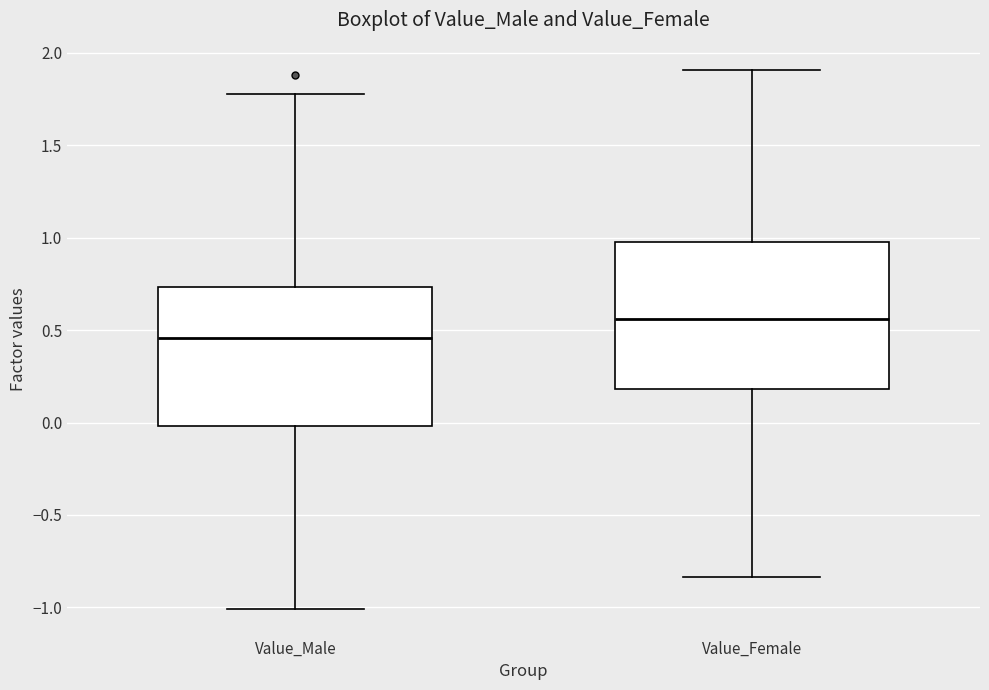

Reading left to right, transcribe this box plot: for each box, give where its median line is, the range the box spans, and where its two whiskers end, as read against the y-axis. The values are not printed on the chart, so give them approximately, as read against the axis.

Value_Male: median 0.45, box 0.00 to 0.75, whiskers -1.00 to 1.80
Value_Female: median 0.55, box 0.20 to 1.00, whiskers -0.85 to 1.90